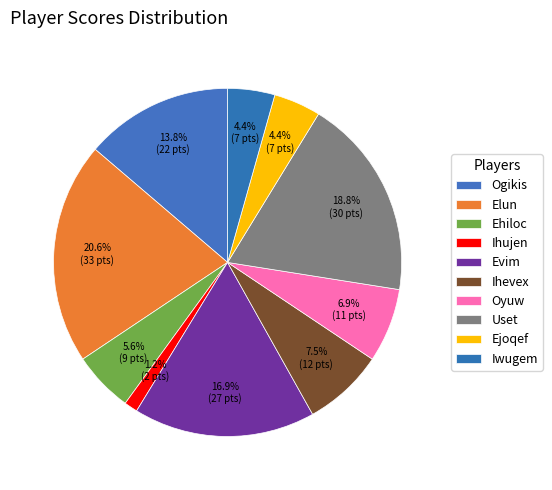

Rank the categories by value from highest to lowest.

Elun, Uset, Evim, Ogikis, Ihevex, Oyuw, Ehiloc, Ejoqef, Iwugem, Ihujen